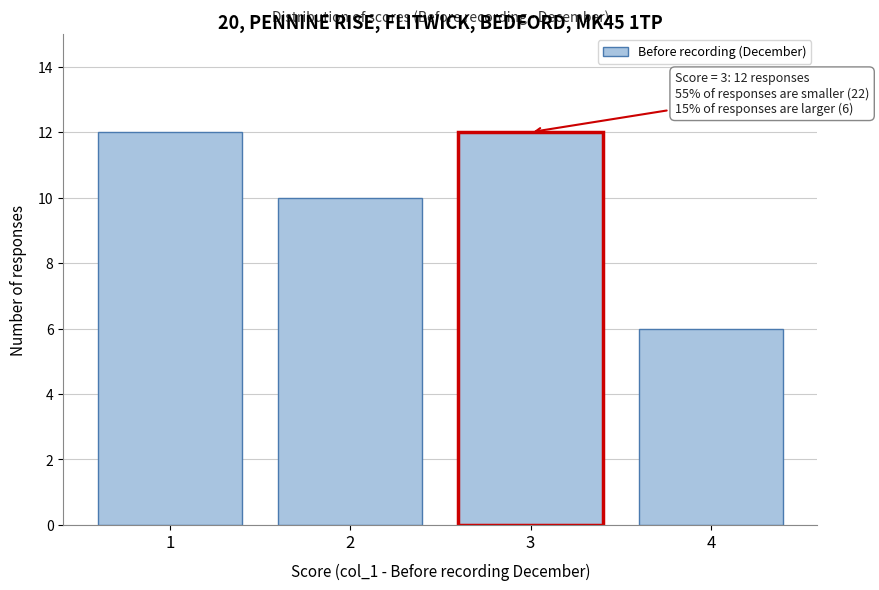

Reading left to right, list all the values displayed in this chart.

1=12	2=10	3=12	4=6